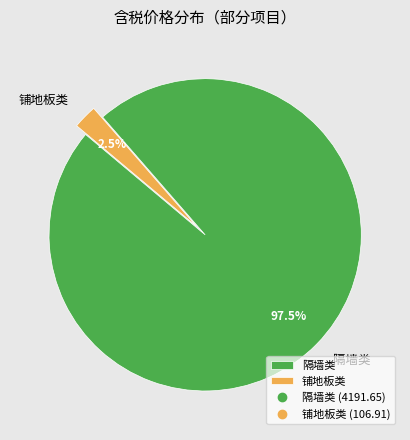

Between 铺地板类 and 隔墙类, which is larger?

隔墙类